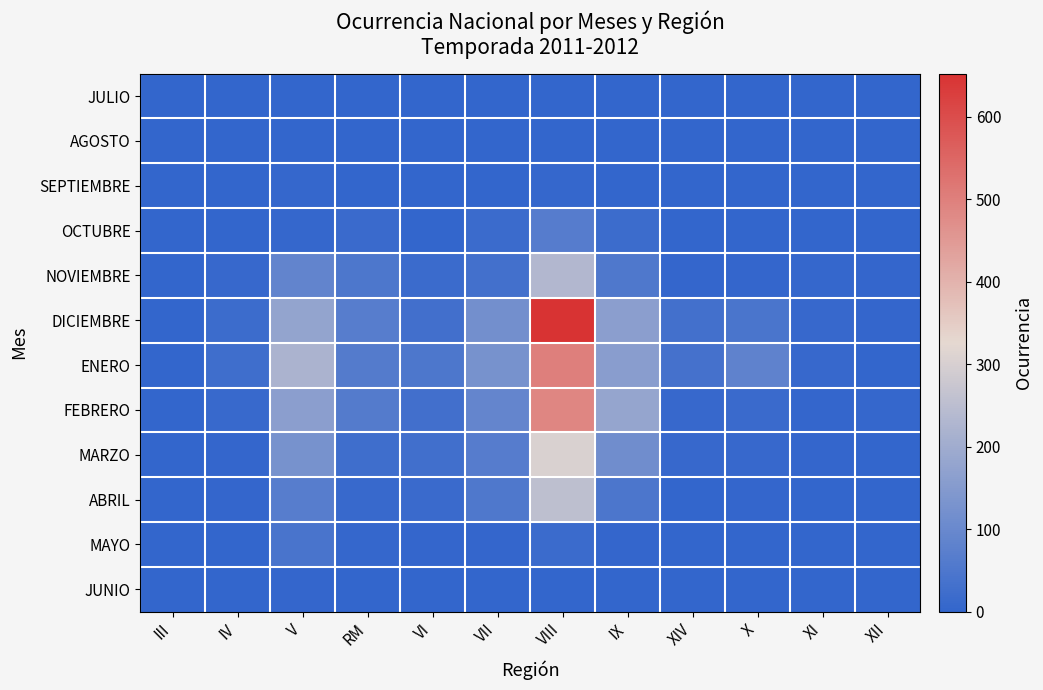

Reading left to right, extract all data points from this chart.

JULIO: III=0	IV=0	V=0	RM=0	VI=0	VII=0	VIII=0	IX=0	XIV=0	X=1	XI=0	XII=0
AGOSTO: III=0	IV=0	V=0	RM=0	VI=0	VII=0	VIII=0	IX=0	XIV=0	X=0	XI=0	XII=0
SEPTIEMBRE: III=0	IV=0	V=6	RM=0	VI=0	VII=1	VIII=6	IX=2	XIV=0	X=0	XI=0	XII=0
OCTUBRE: III=0	IV=0	V=7	RM=14	VI=1	VII=17	VIII=64	IX=19	XIV=1	X=2	XI=1	XII=1
NOVIEMBRE: III=0	IV=10	V=88	RM=50	VI=16	VII=33	VIII=232	IX=53	XIV=4	X=5	XI=7	XII=3
DICIEMBRE: III=0	IV=18	V=178	RM=67	VI=29	VII=118	VIII=652	IX=161	XIV=31	X=44	XI=8	XII=3
ENERO: III=0	IV=24	V=220	RM=63	VI=50	VII=127	VIII=501	IX=160	XIV=34	X=83	XI=8	XII=0
FEBRERO: III=0	IV=12	V=161	RM=63	VI=30	VII=90	VIII=488	IX=179	XIV=9	X=14	XI=5	XII=6
MARZO: III=0	IV=5	V=127	RM=24	VI=26	VII=64	VIII=305	IX=114	XIV=8	X=10	XI=5	XII=0
ABRIL: III=0	IV=4	V=68	RM=11	VI=13	VII=51	VIII=253	IX=47	XIV=2	X=4	XI=2	XII=0
MAYO: III=0	IV=1	V=42	RM=6	VI=4	VII=3	VIII=16	IX=5	XIV=0	X=0	XI=0	XII=0
JUNIO: III=1	IV=1	V=4	RM=1	VI=0	VII=0	VIII=0	IX=0	XIV=0	X=1	XI=1	XII=0